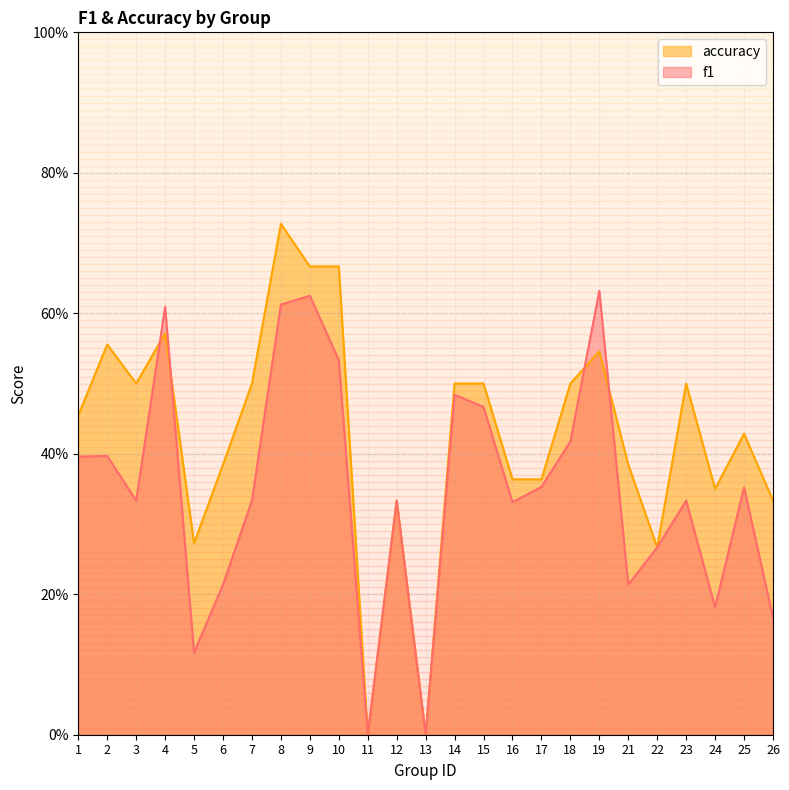

What is the difference between the f1 values at 22 and 26?

0.1